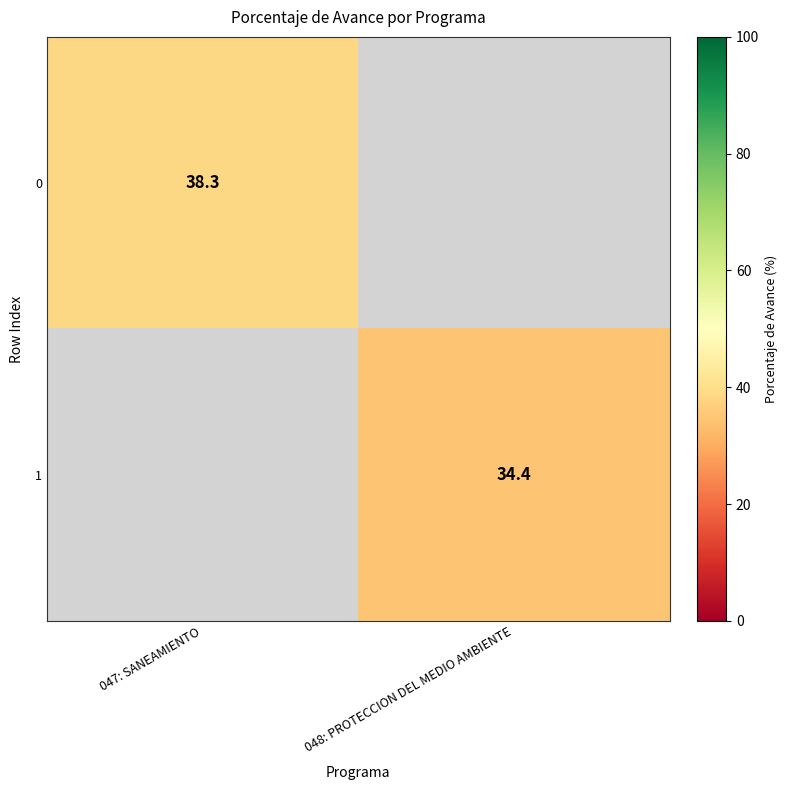

Is it true that 1 equals 34.4 at 048: PROTECCION DEL MEDIO AMBIENTE?

True